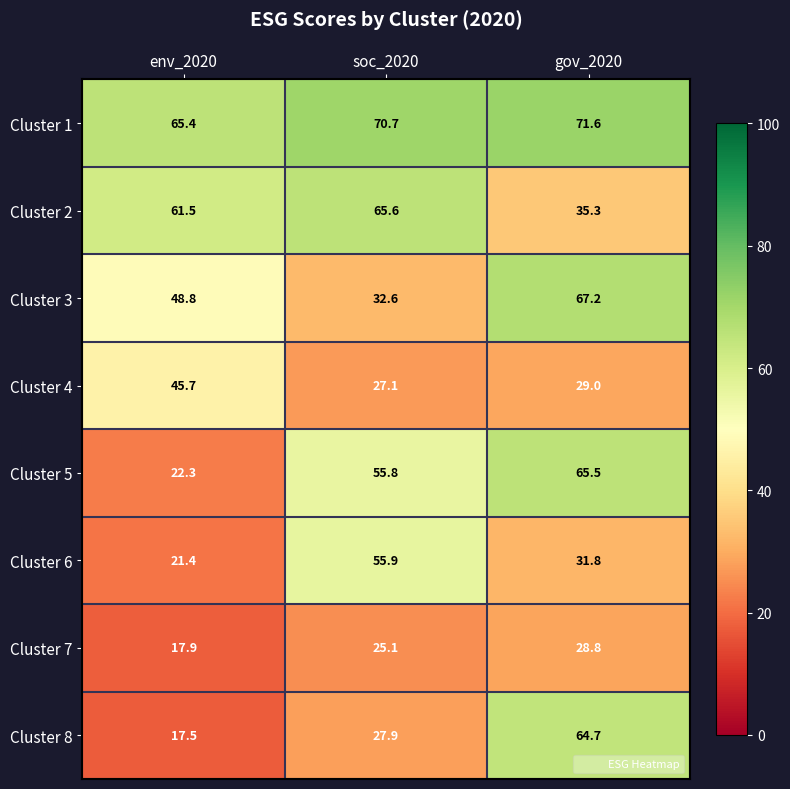

What is the sum of all Cluster 1 values?

207.7